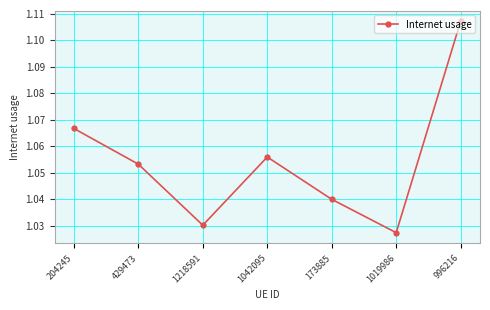

True or false: the data has more than 1 interior local peaks.

False